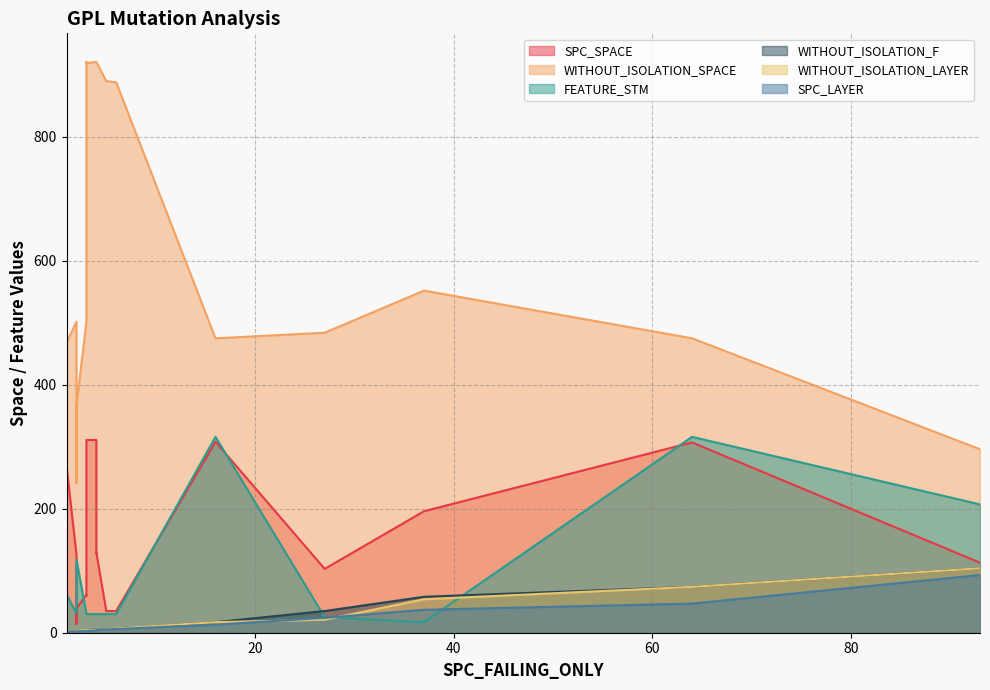

Is it true that WITHOUT_ISOLATION_F equals 104 at 93?

True